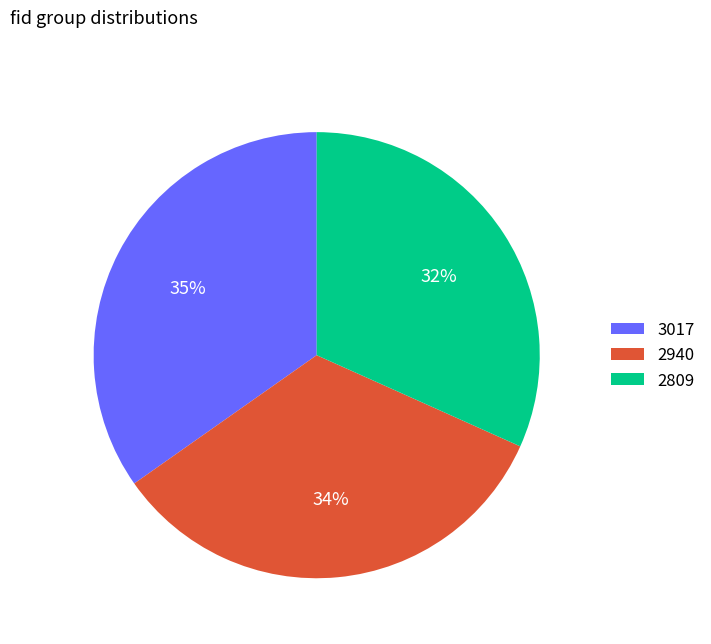

To the nearest percent, what is the difference between the 3017 and 2809 slice percentages?

3%